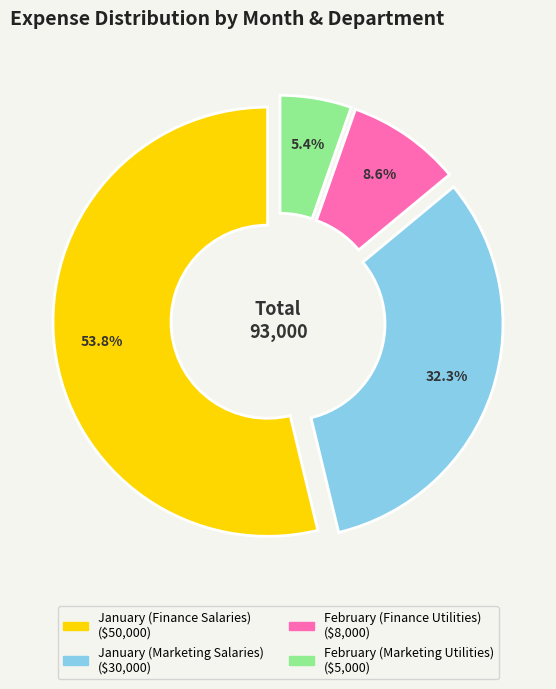

What is the largest slice in the pie chart?

January (Finance Salaries)